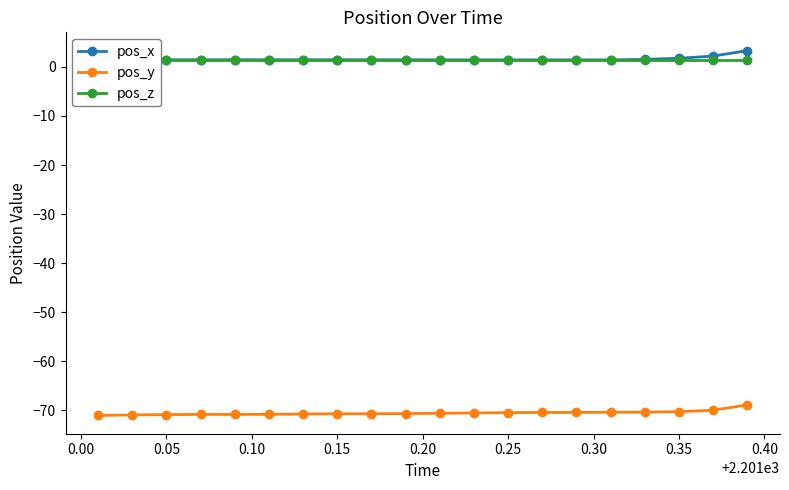

True or false: pos_z and pos_x cross at least once.

False